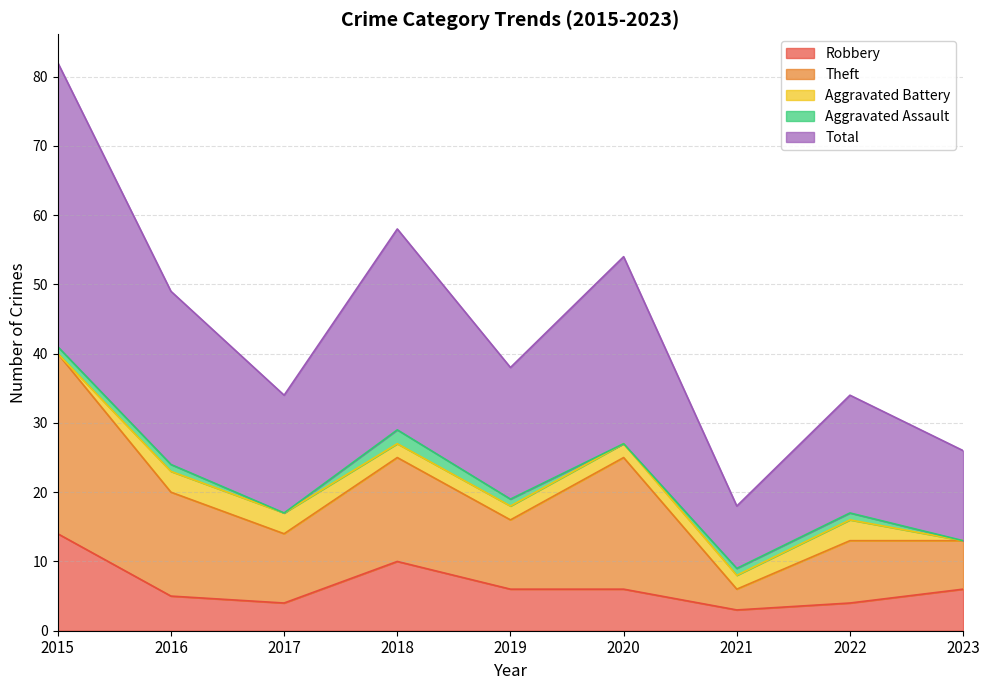

What is the difference between the Robbery values at 2022 and 2015?

10